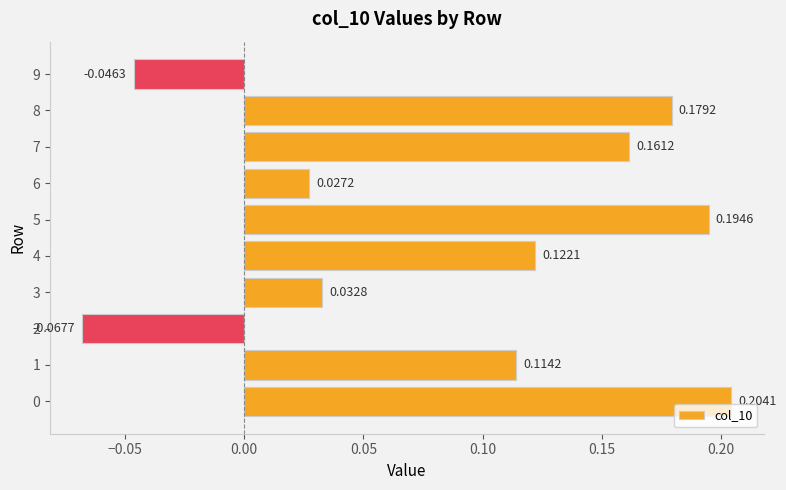

Which has a higher value, 1 or 5?

5